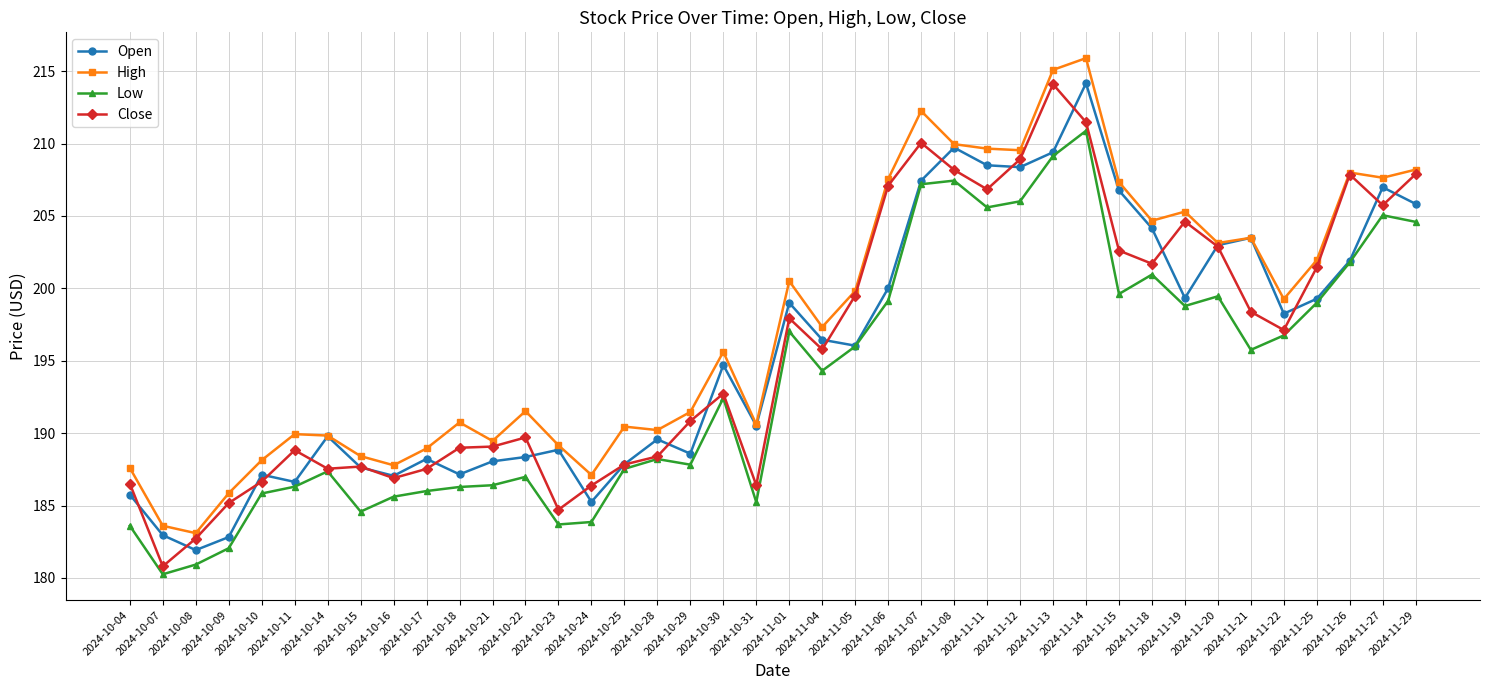

What is the spread (max minus min) of values at 2024-11-19?

6.5